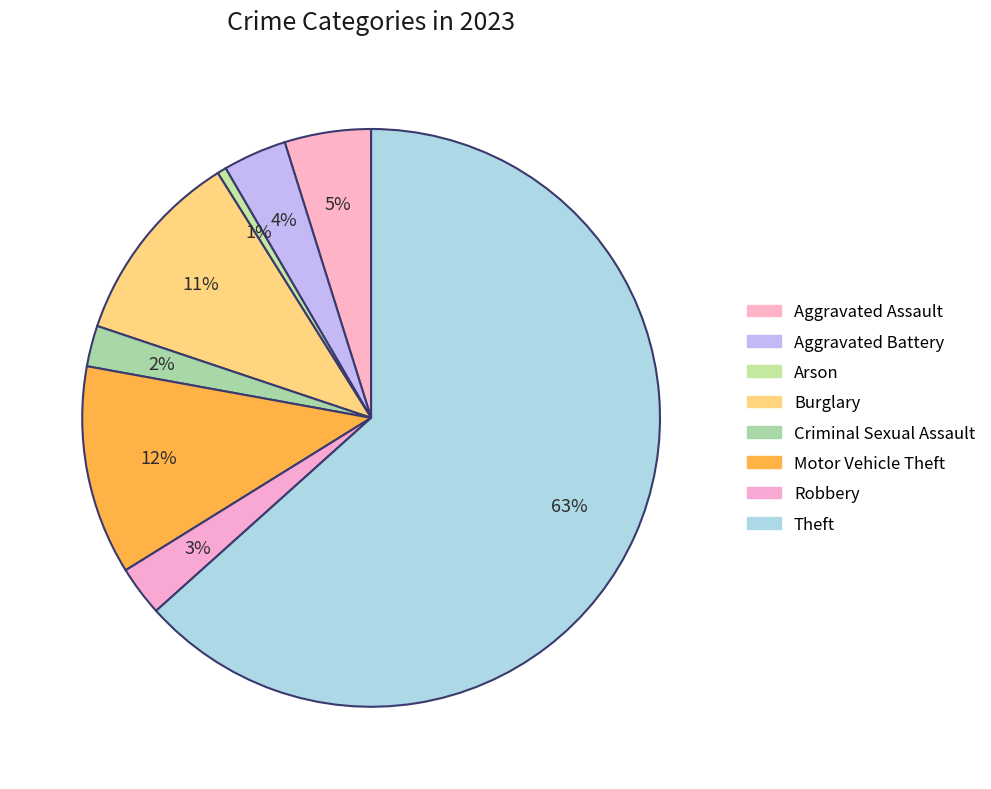

How many segments does this pie chart have?

8